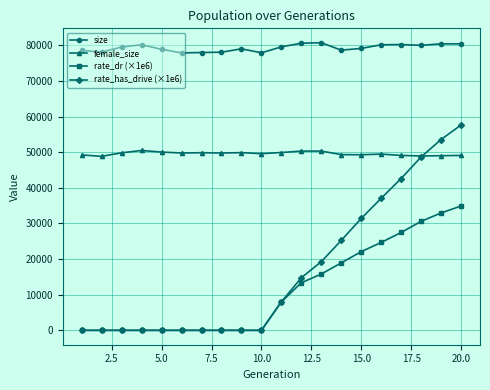

List the series in order of their peak value, lowest first.

rate_dr (×1e6), female_size, rate_has_drive (×1e6), size